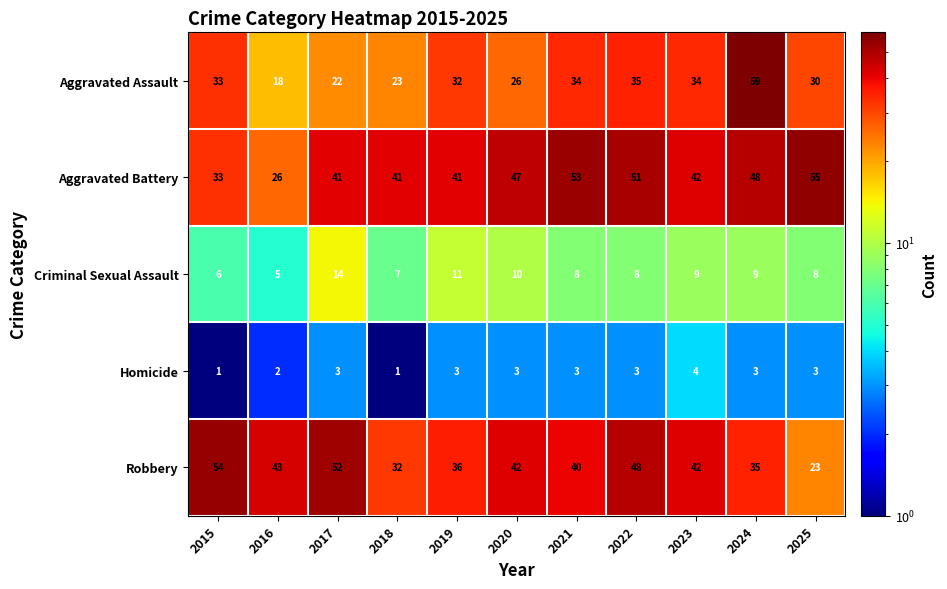

The Robbery series shows 13 at 2024. True or false?

False